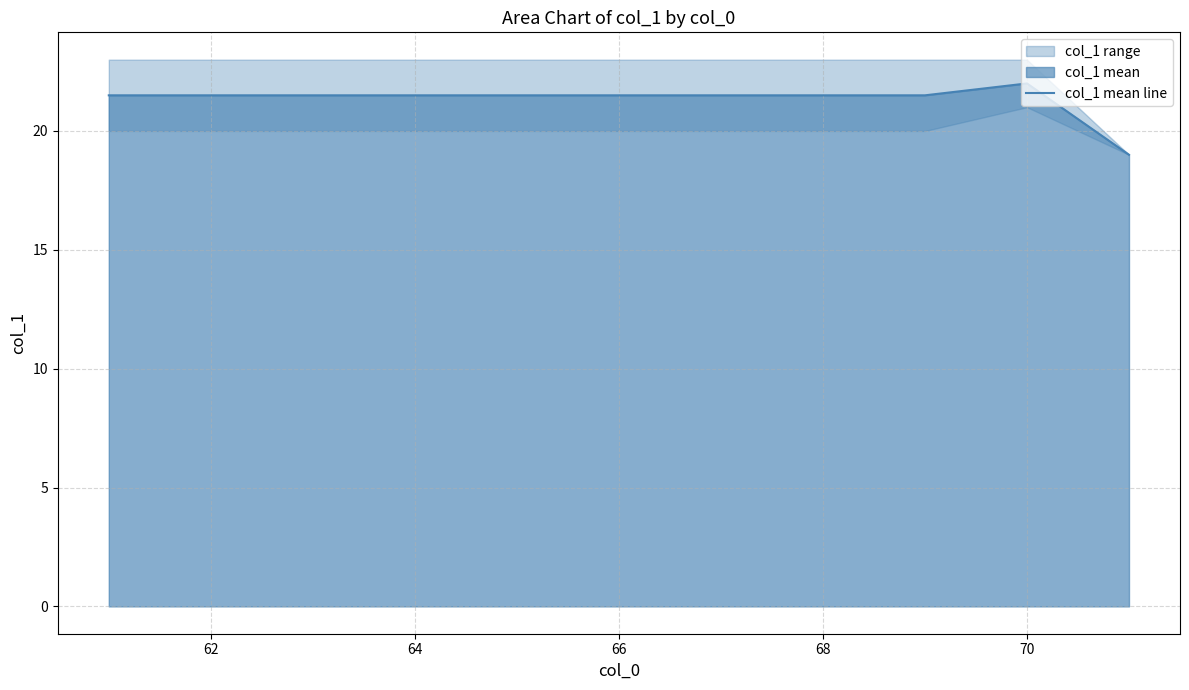

What is the average value?

21.3